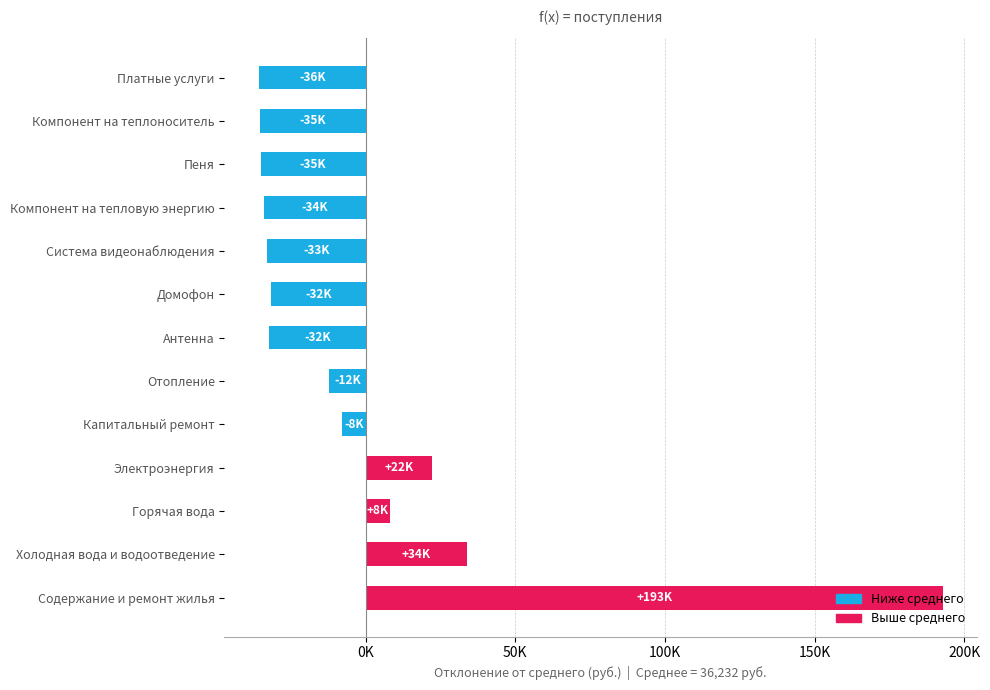

Are the bars horizontal?

Yes